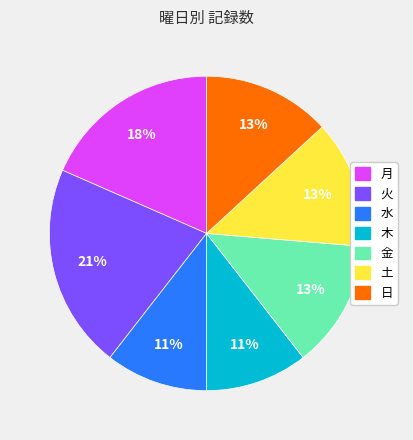

Is the sum of 土 and 日 greater than half?

No